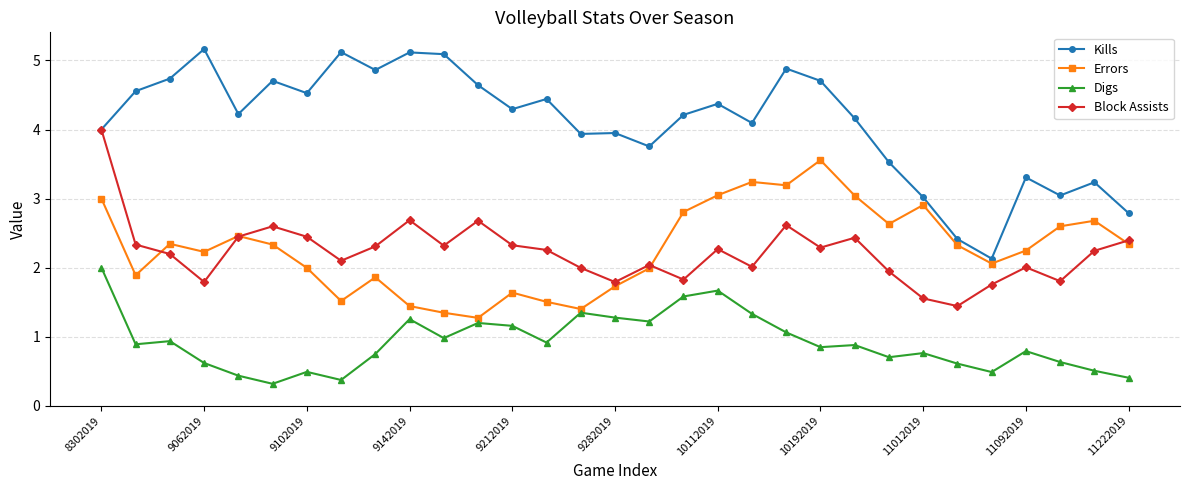

True or false: Digs has more than 1 interior local peaks.

True